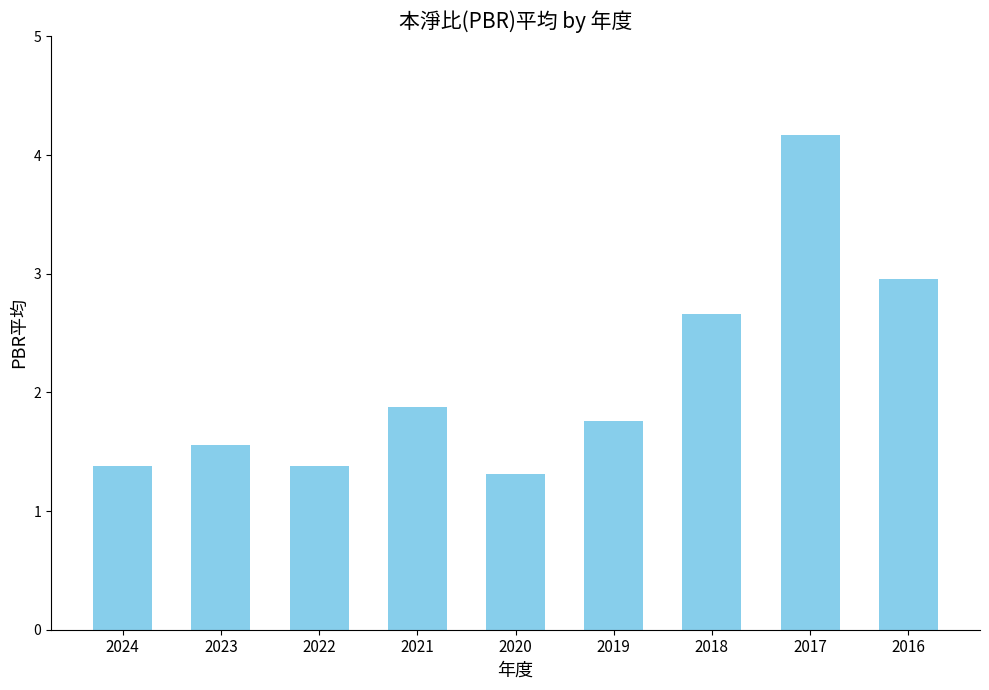

What is the greatest value displayed?

4.2